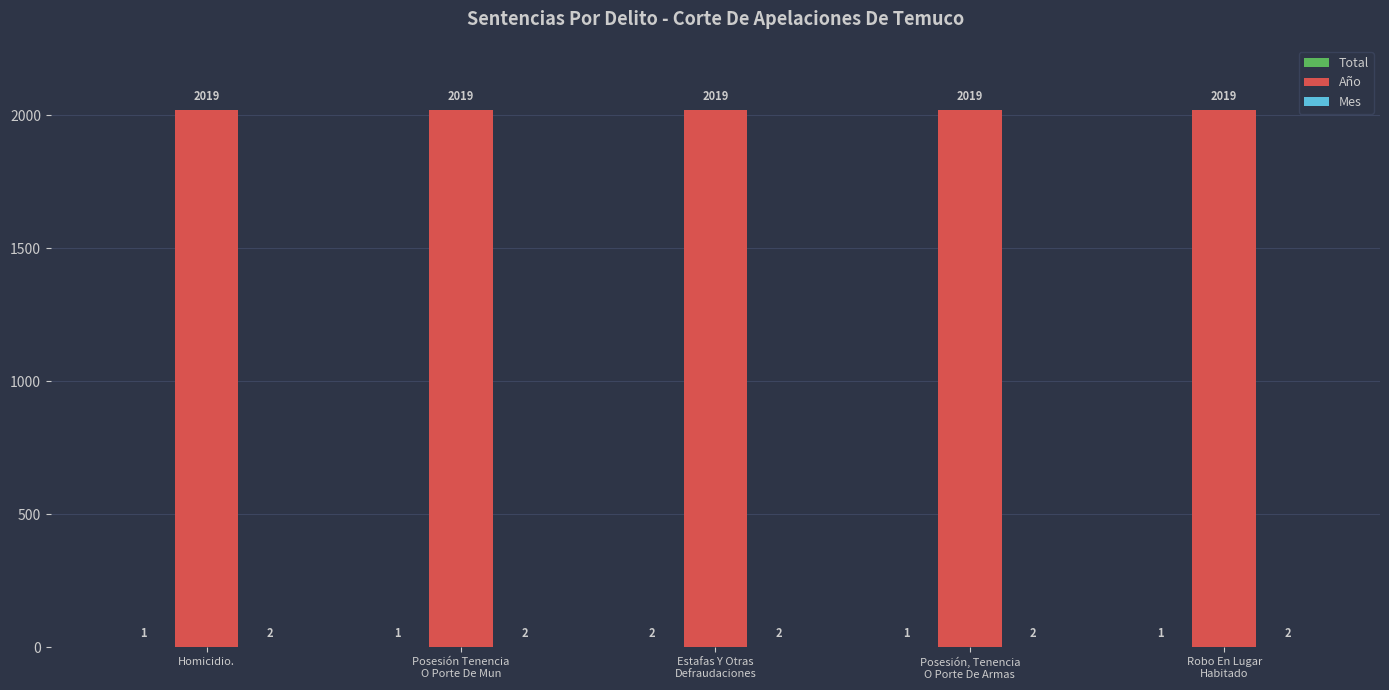

How many groups of bars are there?

5